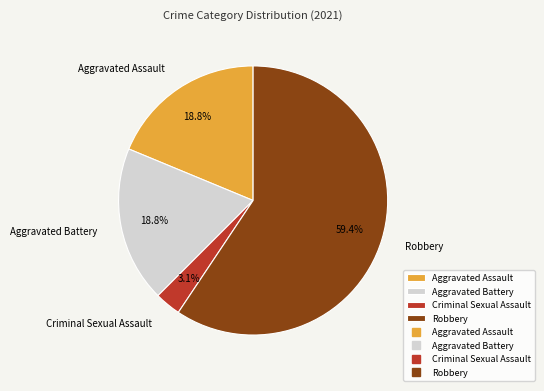

To the nearest percent, what portion does Aggravated Battery represent?

19%